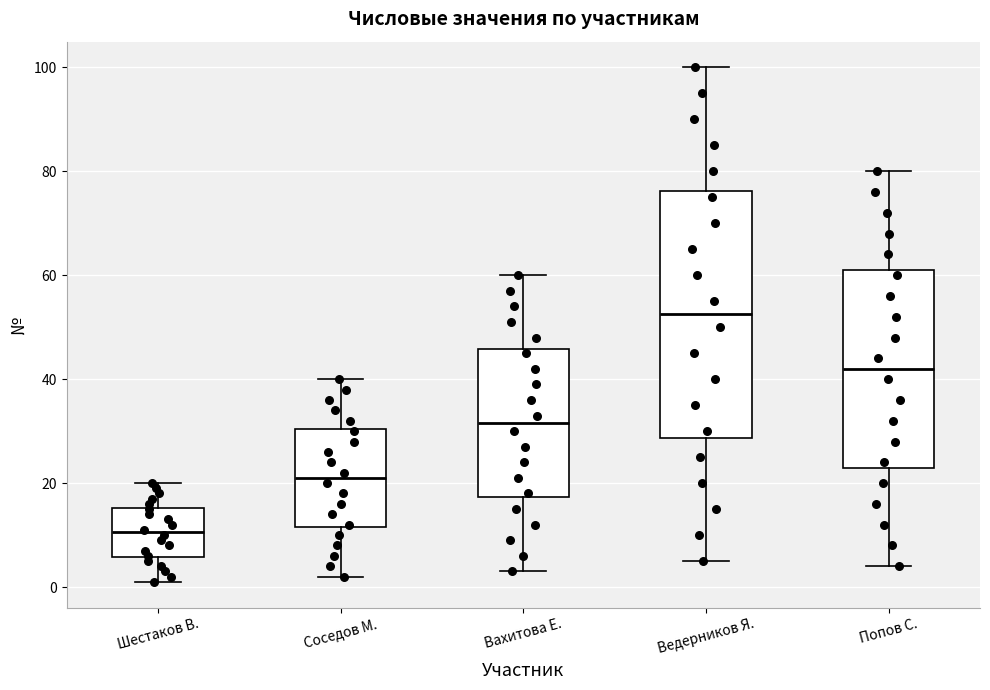

Where does the lower whisker of the box for Попов С. end on the y-axis? The values are not printed on the chart, so give them approximately, as read against the axis.

4